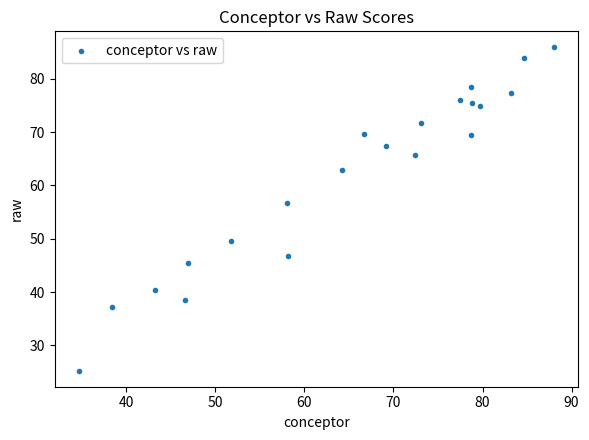

What Y value in the scatter plot is closest to 55?

56.6